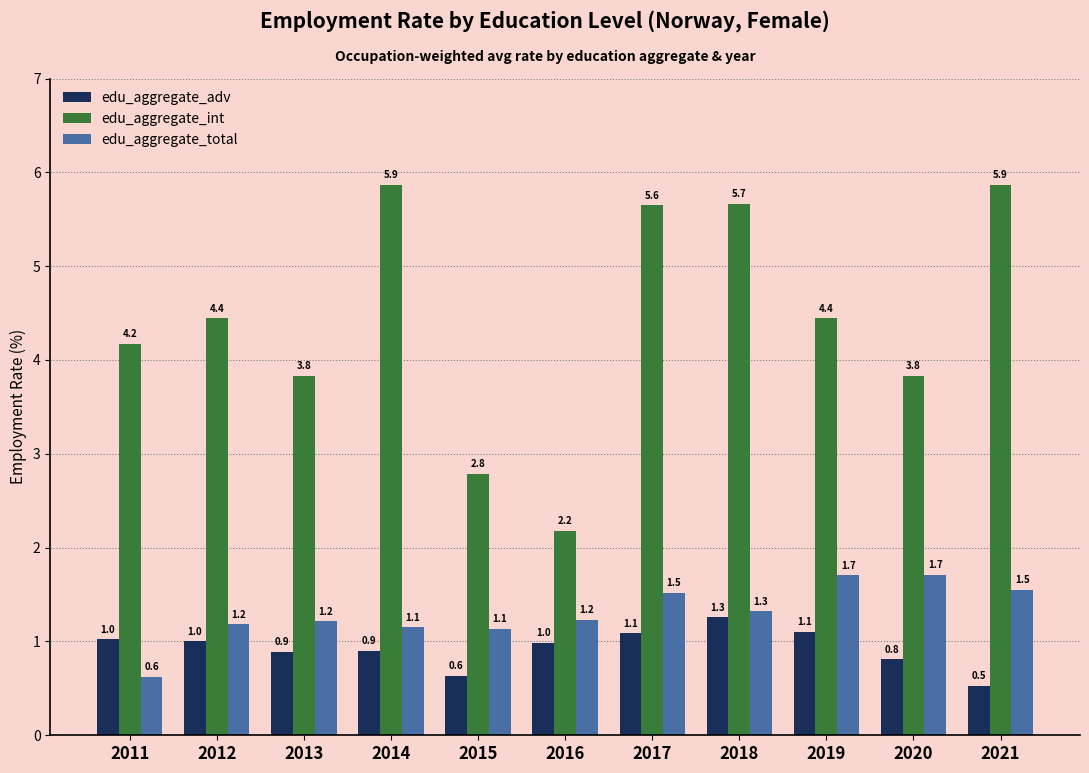

What is the sum of the edu_aggregate_total values at 2020 and 2014?

2.9